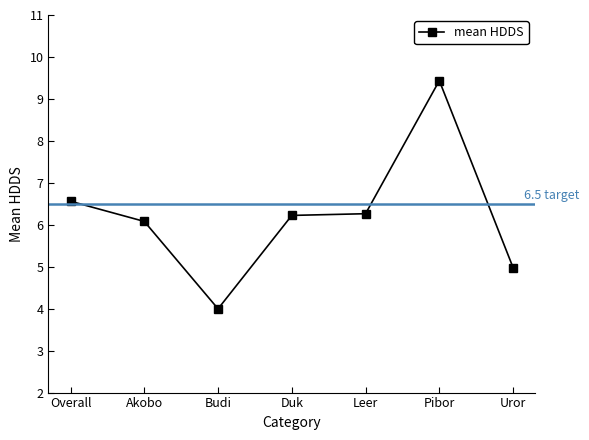

Which label corresponds to the largest value in the chart?

Pibor